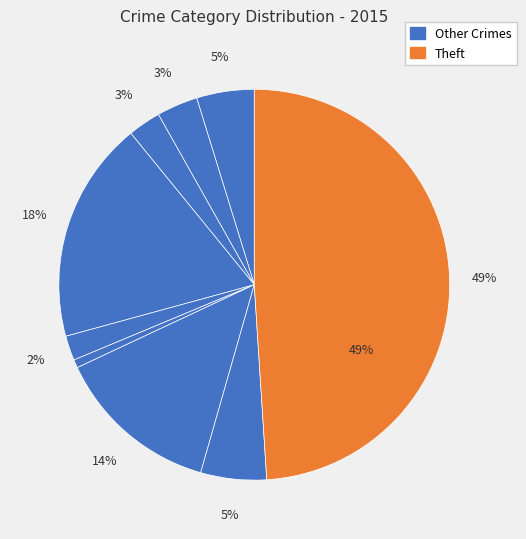

To the nearest percent, what is the average slice percentage?

11%